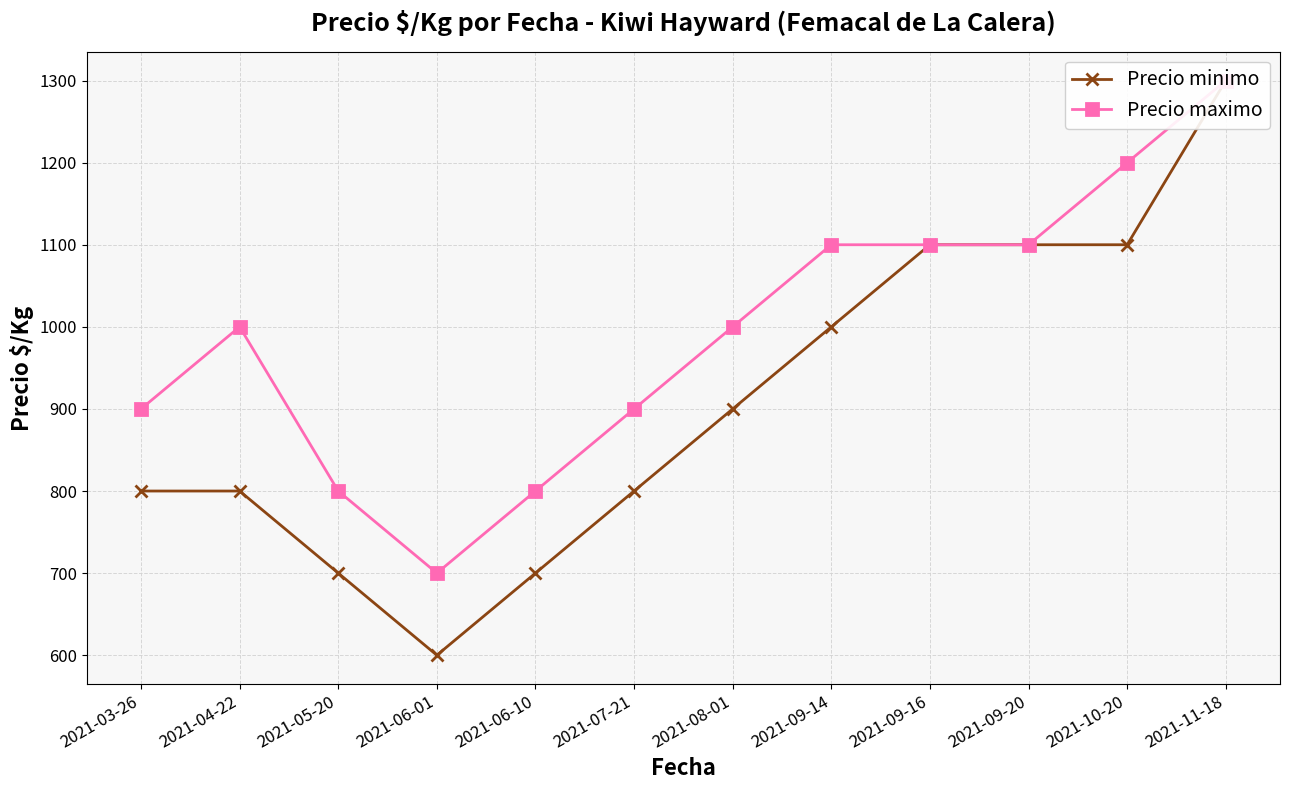

What are all the series names shown in the legend?

Precio minimo, Precio maximo